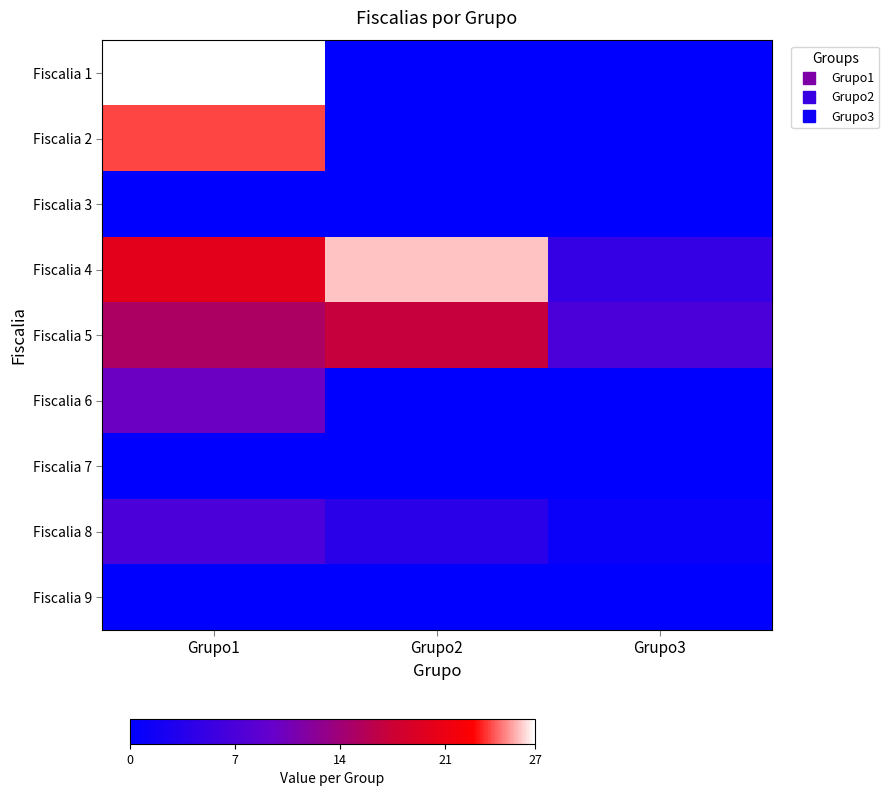

Which series has the widest spread of values?

Fiscalia 1